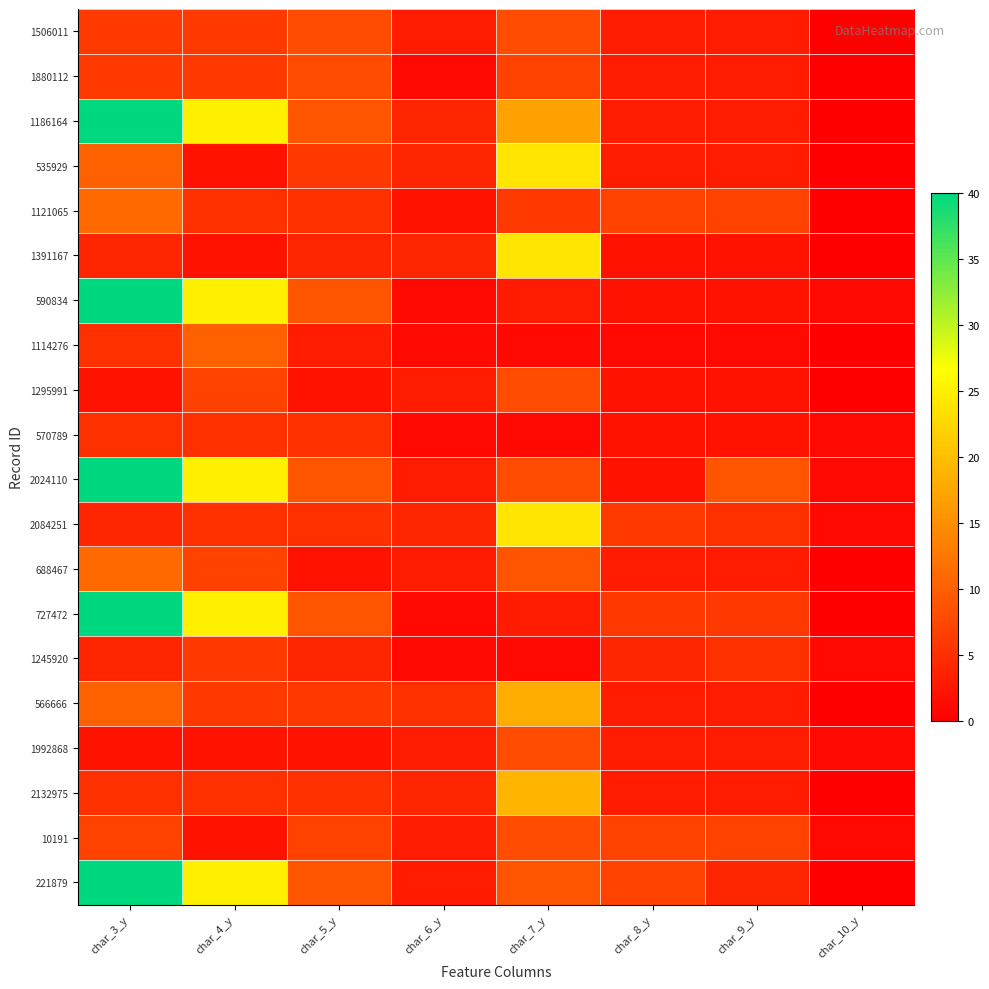

At how many categories does at least one series exceed 12?

3